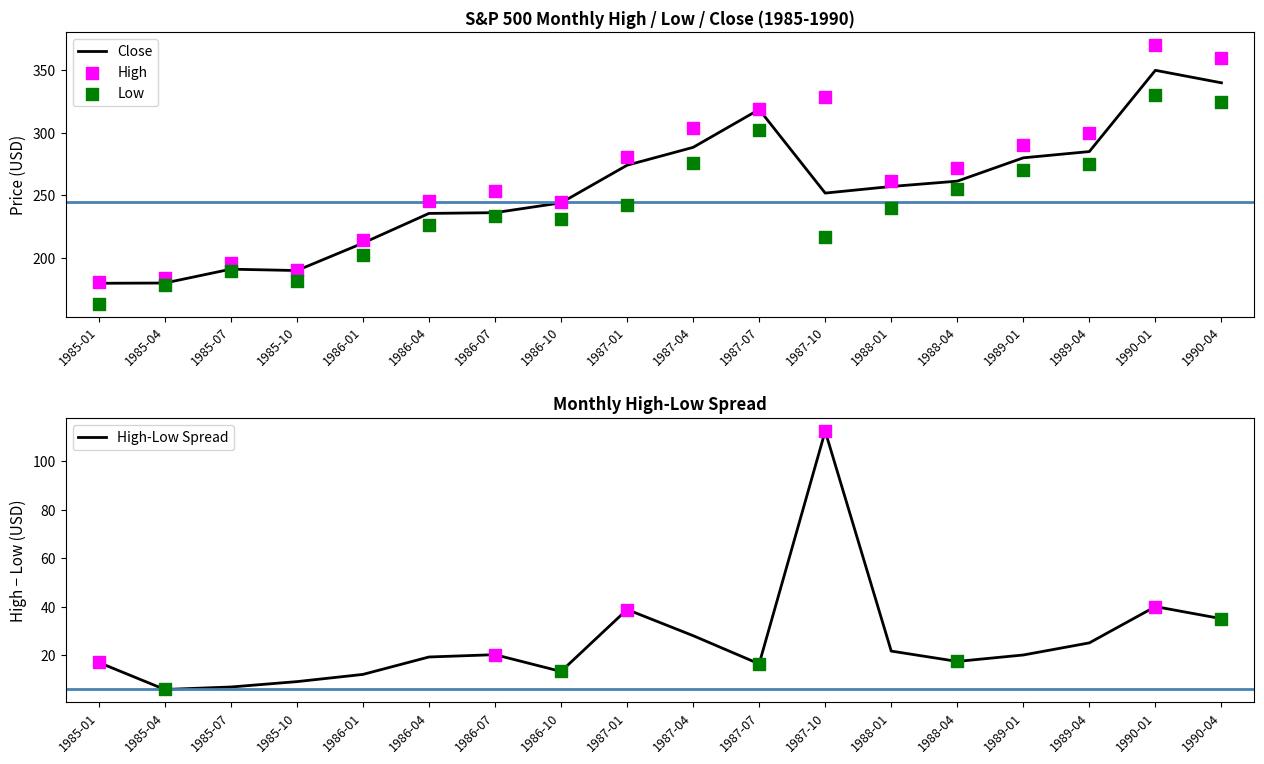

What is the total value across all series at 1989-01?

860.0